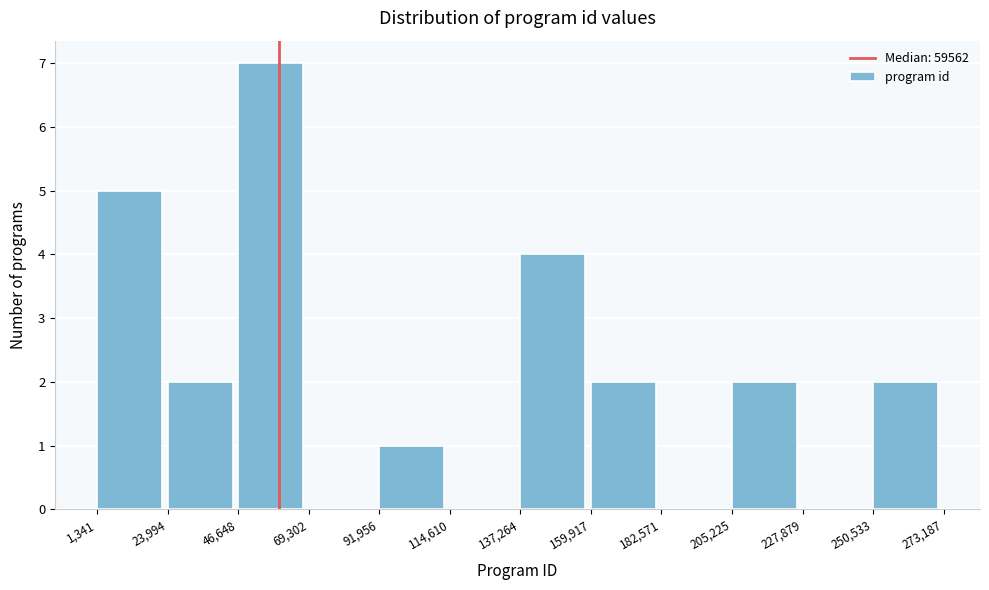

How tall is the bar that spans 250,533 to 273,187 on the x-axis? The values are not printed on the chart, so give them approximately, as read against the axis.

2